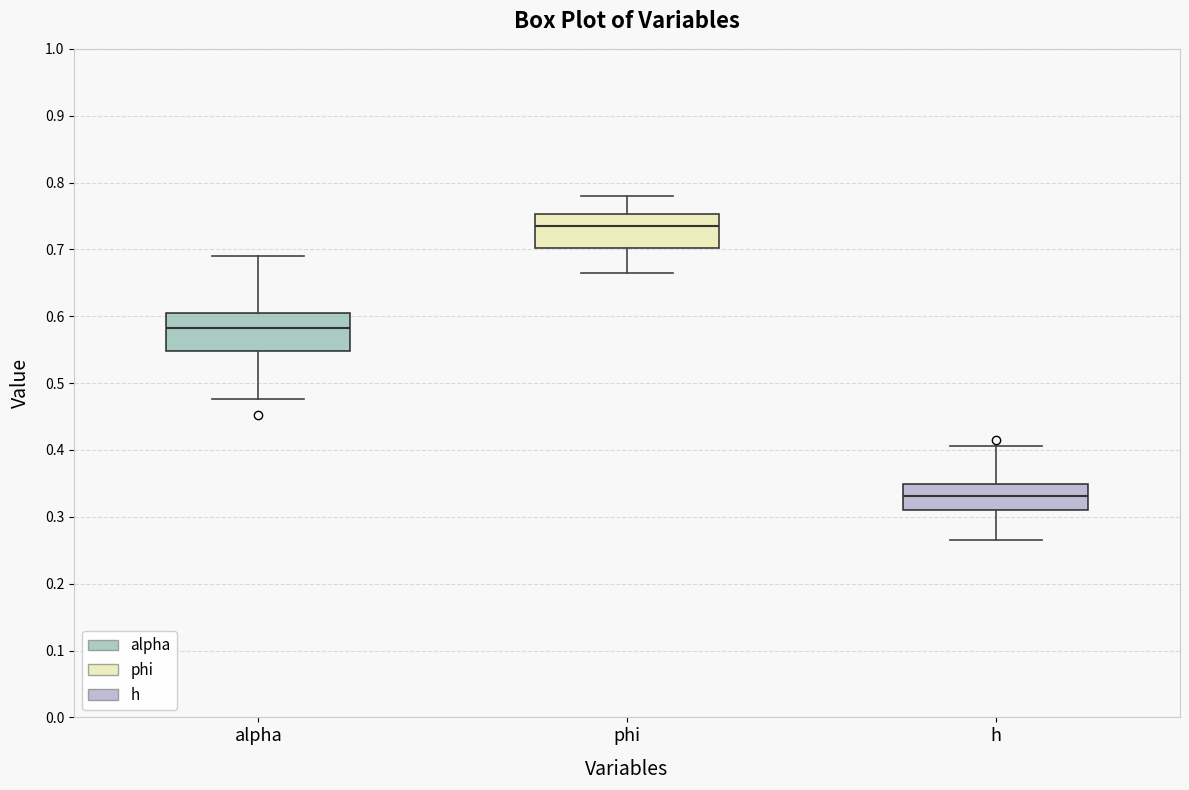

Reading left to right, read every box against the y-axis: the position of its median line, the range the box covers, and the ends of its whiskers. The values are not printed on the chart, so give them approximately, as read against the axis.

alpha: median 0.58, box 0.55 to 0.61, whiskers 0.48 to 0.69
phi: median 0.74, box 0.70 to 0.75, whiskers 0.66 to 0.78
h: median 0.33, box 0.31 to 0.35, whiskers 0.27 to 0.41